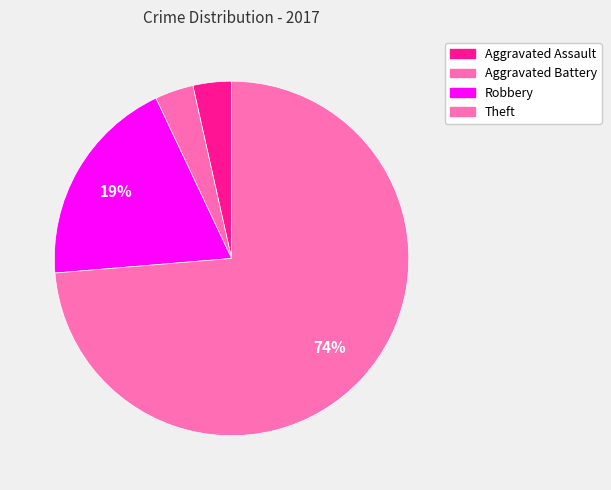

Do Aggravated Assault and Robbery together represent more than half of the pie?

No